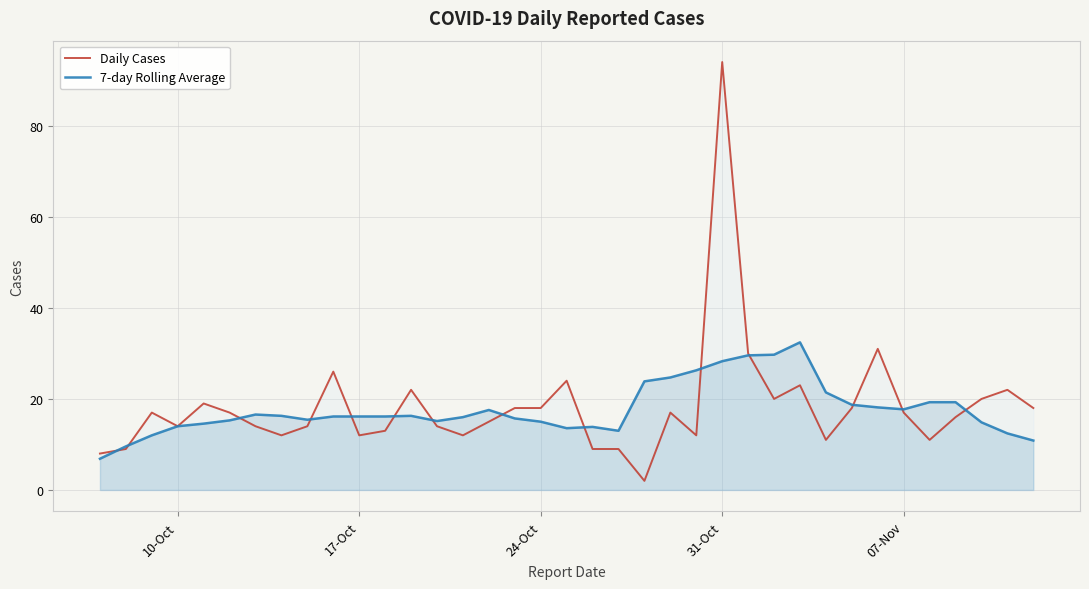

How many values in the 7-day Rolling Average series exceed 16?

20